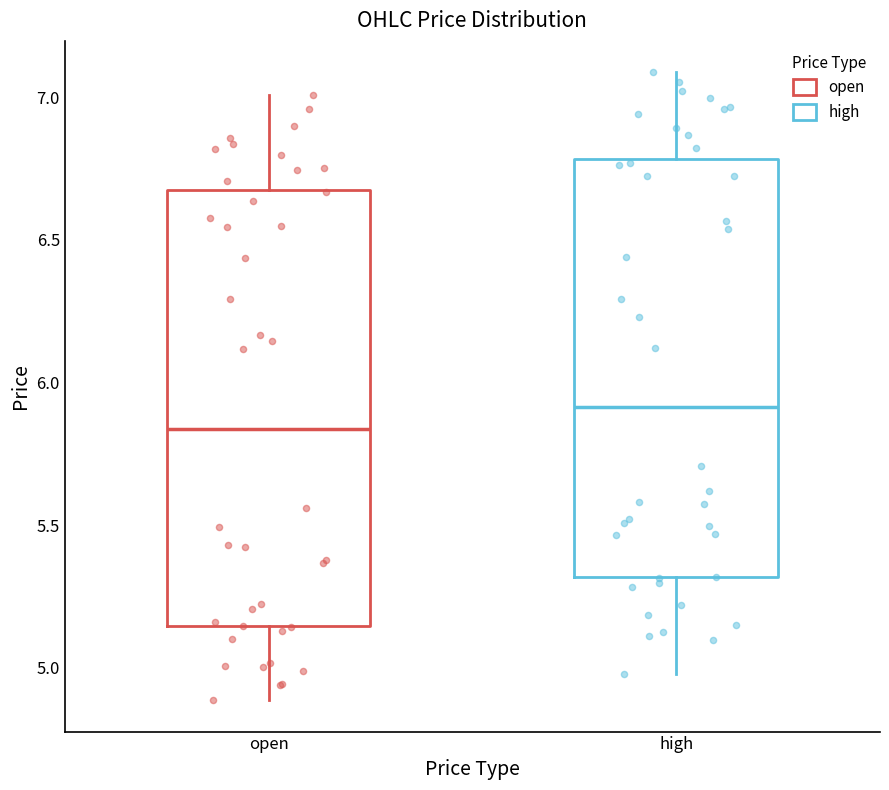

Which box has the lowest median line?

open